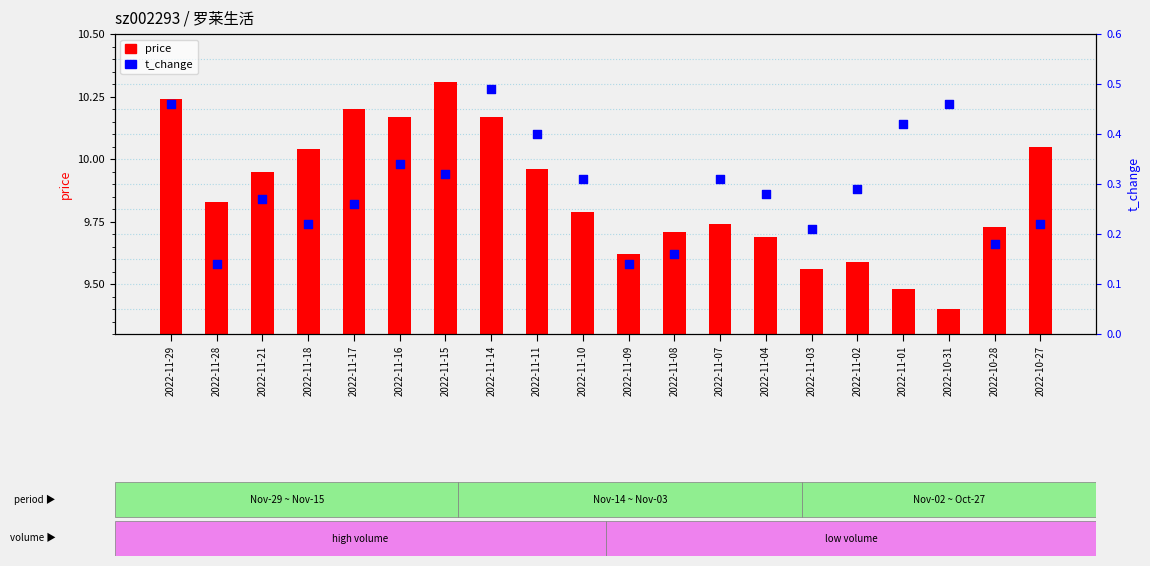

At how many categories does at least one series exceed 0?

20